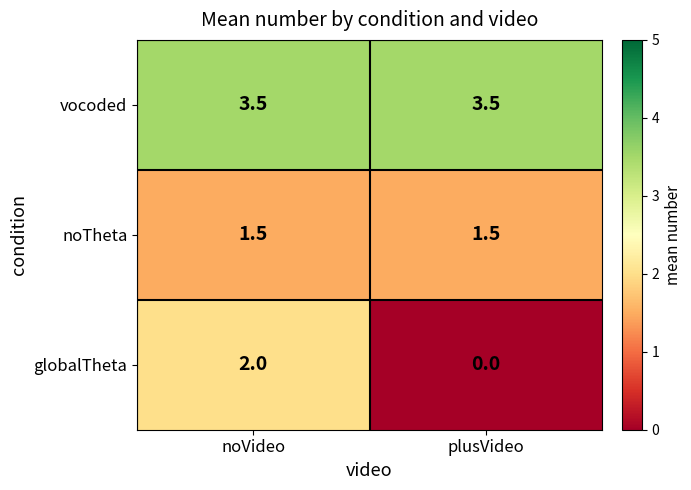

Which series has the widest spread of values?

globalTheta